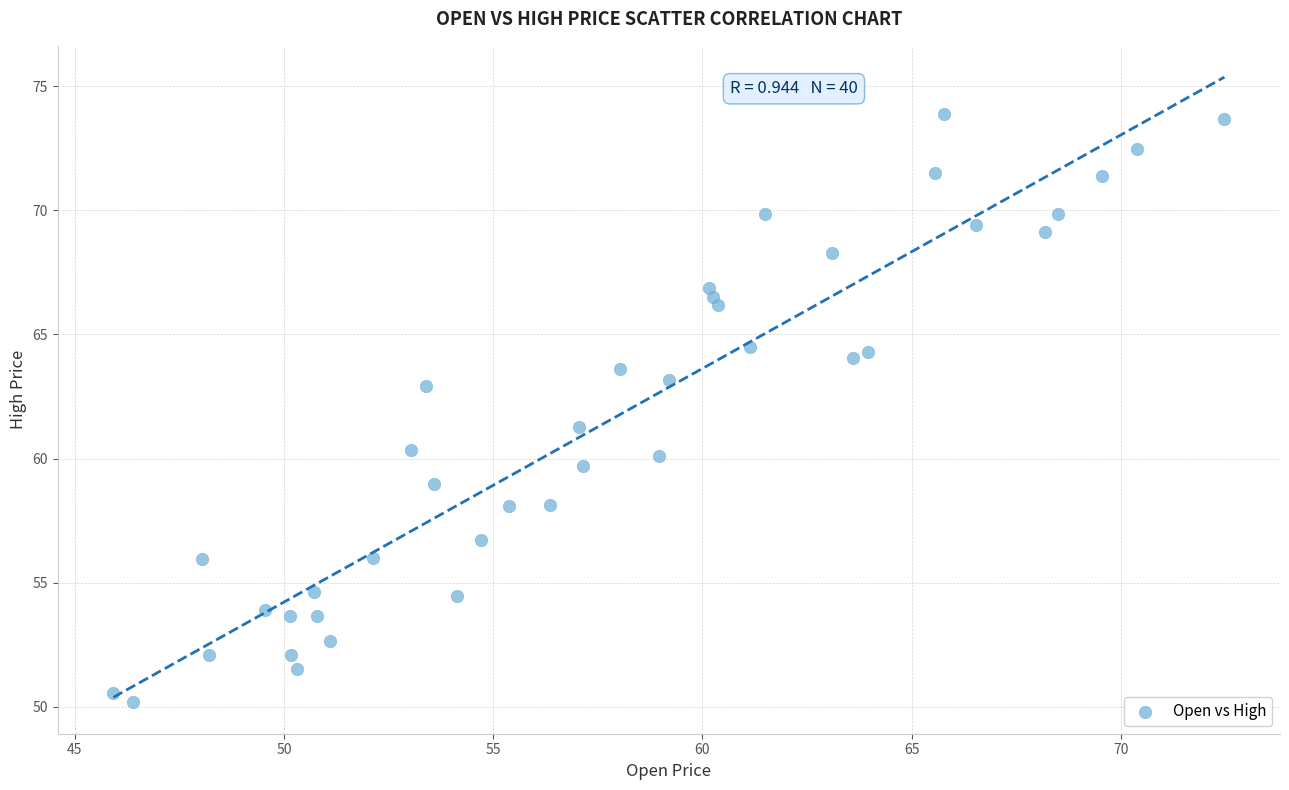

What is the range of X values (max minus min)?

26.6